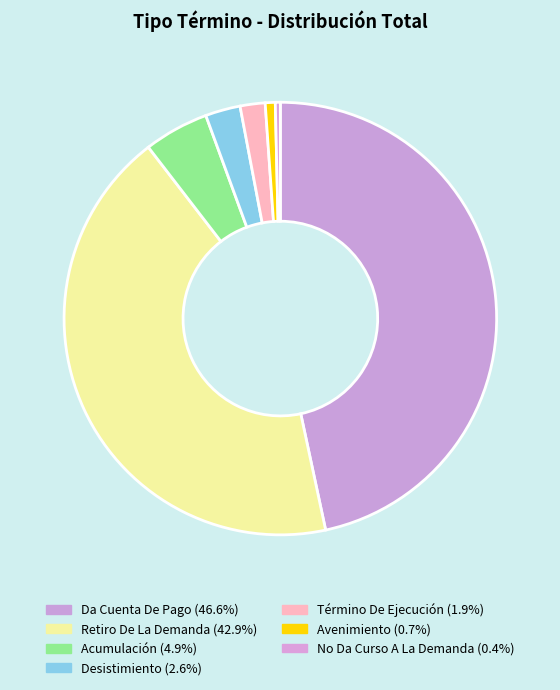

Which category has the smallest portion of the pie?

No Da Curso A La Demanda